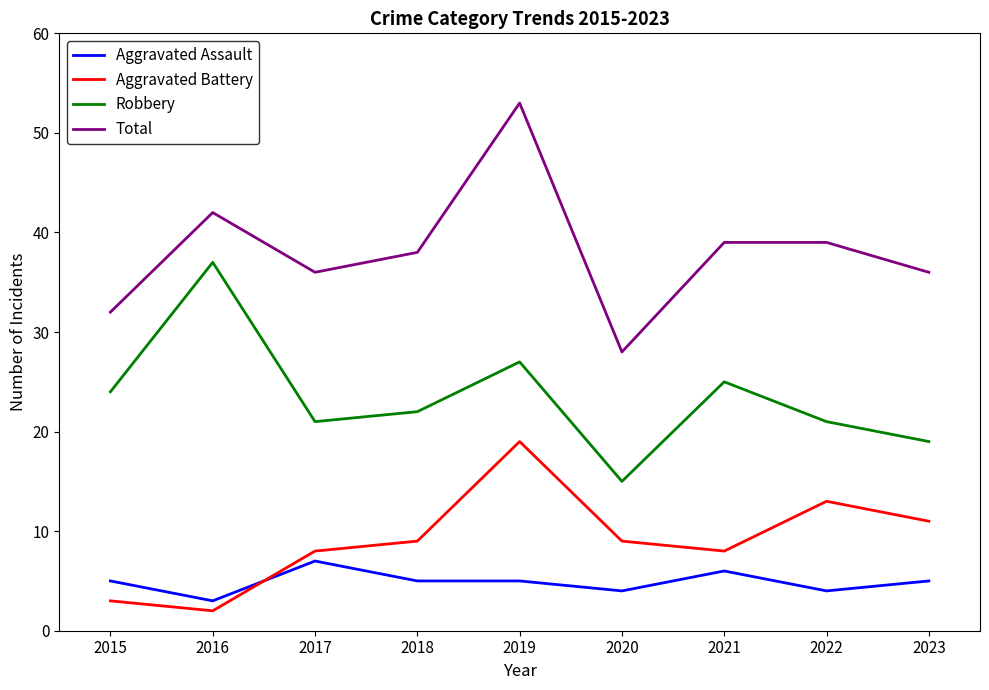

True or false: Robbery has a value of 21 at 2022.

True